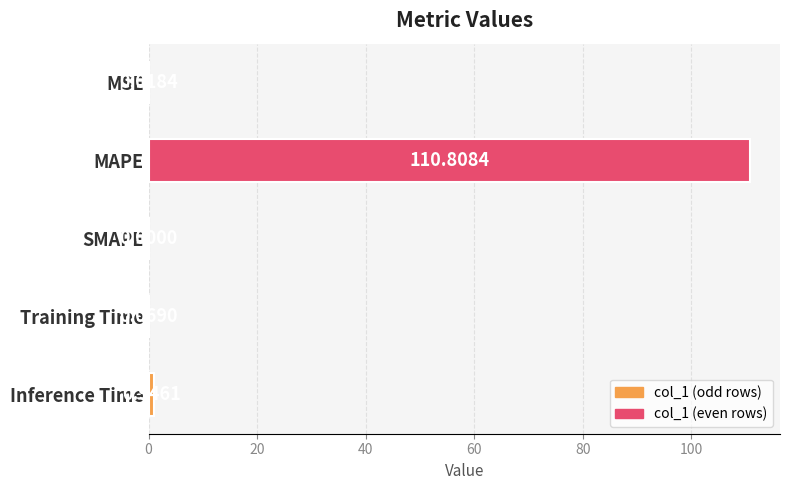

How many data points are above 0?

4